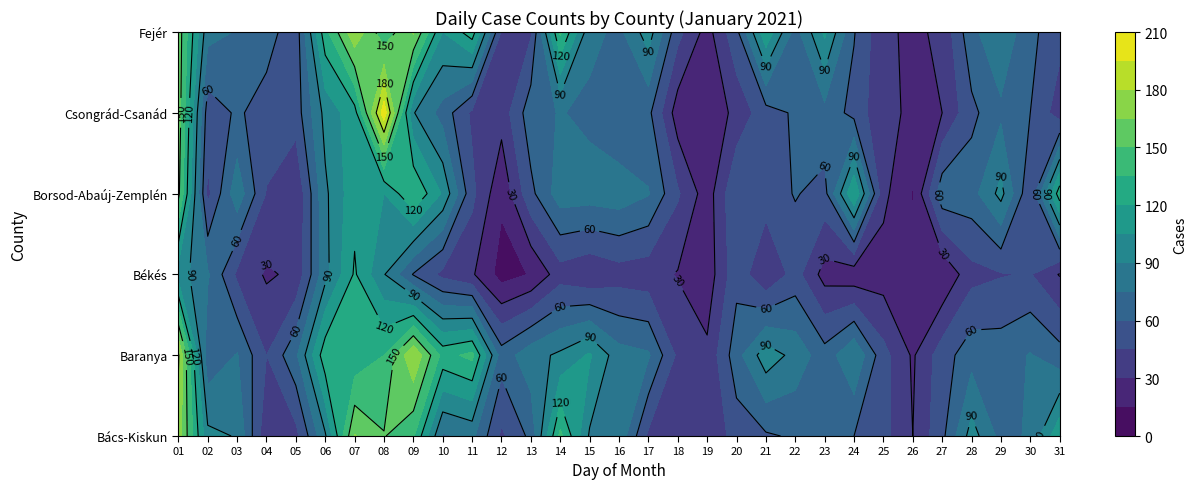

Which category has the lowest value in the Borsod-Abaúj-Zemplén series?

26